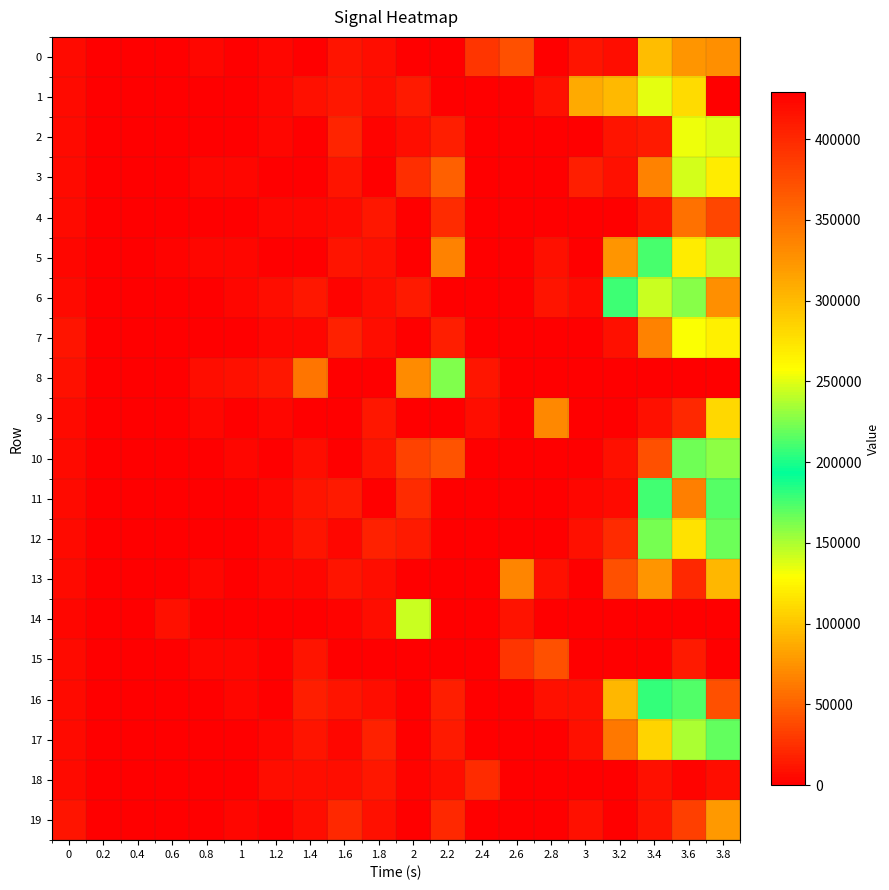

Reading right to left, extract all data points from this chart.

0: 3.8=72450	3.6=75730	3.4=97080	3.2=7230	3=10760	2.8=0	2.6=40720	2.4=27490	2.2=0	2=0	1.8=7370	1.6=10650	1.4=680	1.2=3860	1=1040	0.8=4710	0.6=10	0.4=500	0.2=450	0=5450
1: 3.8=445190	3.6=112190	3.4=251280	3.2=300480	3=86200	2.8=9270	2.6=270	2.4=0	2.2=1470	2=14910	1.8=7640	1.6=13070	1.4=9290	1.2=4390	1=0	0.8=170	0.6=600	0.4=120	0.2=930	0=6090
2: 3.8=248650	3.6=133480	3.4=13690	3.2=10570	3=0	2.8=210	2.6=0	2.4=20	2.2=16390	2=7450	1.8=2300	1.6=20070	1.4=600	1.2=3630	1=160	0.8=550	0.6=60	0.4=580	0.2=450	0=5480
3: 3.8=120230	3.6=139700	3.4=65590	3.2=9190	3=15110	2.8=0	2.6=70	2.4=10	2.2=49170	2=24910	1.8=0	1.6=10310	1.4=550	1.2=270	1=4490	0.8=3960	0.6=1070	0.4=380	0.2=440	0=5500
4: 3.8=36780	3.6=58450	3.4=10480	3.2=0	3=140	2.8=0	2.6=0	2.4=0	2.2=22260	2=0	1.8=13370	1.6=5680	1.4=4370	1.2=3740	1=110	0.8=620	0.6=880	0.4=0	0.2=440	0=5500
5: 3.8=242750	3.6=120220	3.4=174620	3.2=76590	3=1670	2.8=9640	2.6=280	2.4=20	2.2=66080	2=10	1.8=8860	1.6=10640	1.4=530	1.2=230	1=4790	0.8=3920	0.6=1870	0.4=0	0.2=440	0=4580
6: 3.8=72660	3.6=227500	3.4=244300	3.2=208960	3=5270	2.8=10500	2.6=0	2.4=260	2.2=0	2=14800	1.8=7320	1.6=2320	1.4=12030	1.2=7850	1=3630	0.8=100	0.6=640	0.4=490	0.2=0	0=5770
7: 3.8=121390	3.6=130020	3.4=65730	3.2=9160	3=0	2.8=140	2.6=0	2.4=0	2.2=16450	2=30	1.8=7820	1.6=18420	1.4=4330	1.2=3610	1=170	0.8=550	0.6=900	0.4=0	0.2=450	0=11320
8: 3.8=494230	3.6=707330	3.4=468750	3.2=464380	3=438750	2.8=475540	2.6=460290	2.4=414170	2.2=225920	2=331640	1.8=445560	1.6=513480	1.4=346540	1.2=12790	1=9220	0.8=6830	0.6=210	0.4=0	0.2=80	0=8740
9: 3.8=109190	3.6=20700	3.4=9280	3.2=260	3=20	2.8=69090	2.6=0	2.4=7220	2.2=0	2=190	1.8=12770	1.6=0	1.4=190	1.2=4010	1=1090	0.8=4670	0.6=10	0.4=570	0.2=1050	0=5770
10: 3.8=228950	3.6=164400	3.4=41400	3.2=9570	3=300	2.8=10	2.6=150	2.4=0	2.2=42360	2=34710	1.8=10450	1.6=750	1.4=7550	1.2=150	1=4760	0.8=1020	0.6=560	0.4=60	0.2=400	0=5410
11: 3.8=172320	3.6=339530	3.4=176700	3.2=6140	3=4190	2.8=370	2.6=0	2.4=0	2.2=0	2=22130	1.8=150	1.6=14660	1.4=11250	1.2=3950	1=160	0.8=640	0.6=0	0.4=130	0.2=430	0=5670
12: 3.8=220900	3.6=114700	3.4=162960	3.2=21810	3=9330	2.8=0	2.6=370	2.4=0	2.2=10	2=14850	1.8=18090	1.6=4330	1.4=11600	1.2=3730	1=160	0.8=640	0.6=0	0.4=560	0.2=460	0=5910
13: 3.8=93890	3.6=20720	3.4=77070	3.2=41310	3=1230	2.8=9120	2.6=68300	2.4=0	2.2=0	2=10	1.8=7310	1.6=10640	1.4=4120	1.2=3780	1=1010	0.8=4230	0.6=360	0.4=590	0.2=460	0=5360
14: 3.8=591660	3.6=524110	3.4=638310	3.2=711580	3=582780	2.8=492300	2.6=415210	2.4=577890	2.2=529790	2=243480	1.8=7610	1.6=2440	1.4=730	1.2=0	1=60	0.8=0	0.6=8740	0.4=130	0.2=1290	0=4480
15: 3.8=0	3.6=14900	3.4=120	3.2=10	3=10	2.8=41010	2.6=27430	2.4=0	2.2=0	2=10	1.8=0	1.6=60	1.4=10500	1.2=600	1=3640	0.8=4670	0.6=950	0.4=490	0.2=70	0=5690
16: 3.8=40500	3.6=214210	3.4=179880	3.2=303490	3=9300	2.8=9070	2.6=130	2.4=0	2.2=16320	2=0	1.8=7500	1.6=10340	1.4=15640	1.2=600	1=3630	0.8=150	0.6=570	0.4=490	0.2=80	0=5760
17: 3.8=168740	3.6=149730	3.4=284240	3.2=60830	3=8990	2.8=250	2.6=10	2.4=0	2.2=14820	2=10	1.8=18050	1.6=4540	1.4=11300	1.2=3740	1=160	0.8=540	0.6=850	0.4=0	0.2=440	0=5440
18: 3.8=7810	3.6=2190	3.4=9080	3.2=190	3=0	2.8=0	2.6=0	2.4=22930	2.2=7320	2=2410	1.8=12240	1.6=8060	1.4=7200	1.2=8160	1=110	0.8=1160	0.6=0	0.4=130	0.2=830	0=6290
19: 3.8=77280	3.6=32530	3.4=10840	3.2=720	3=9790	2.8=190	2.6=450	2.4=80	2.2=20960	2=80	1.8=9850	1.6=21000	1.4=8100	1.2=460	1=3900	0.8=1640	0.6=60	0.4=130	0.2=1000	0=11020